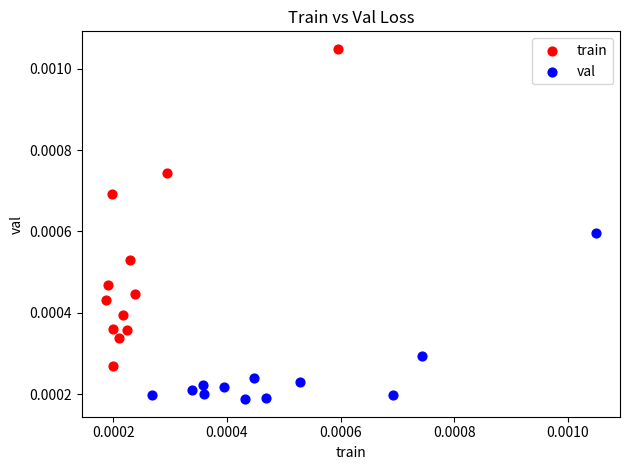

Which series has the largest Y range (max minus min)?

train